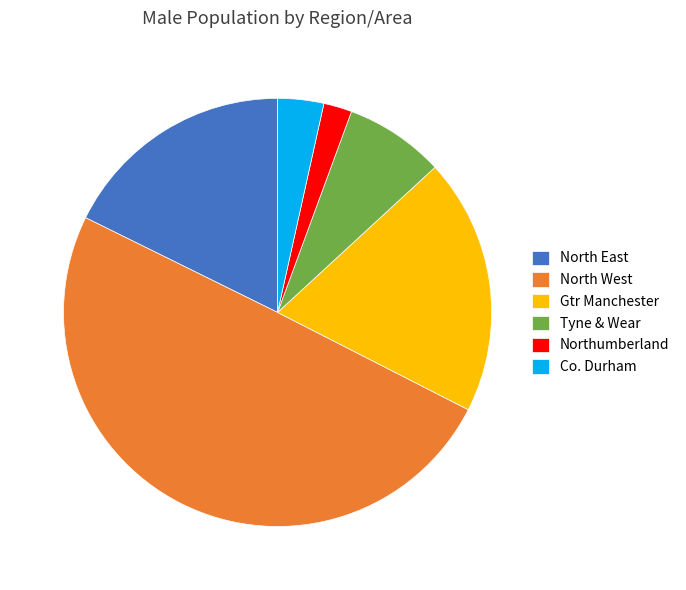

The Tyne & Wear slice represents 1% of the pie. True or false?

False